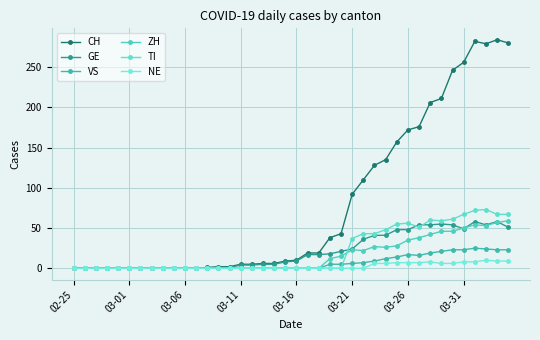

Which category has the lowest value across all series?

02-25